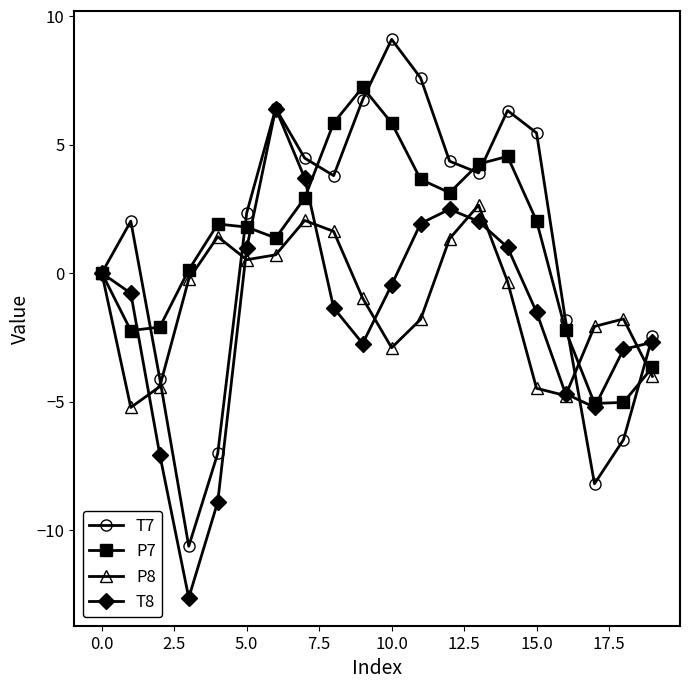

True or false: P8 has more than 2 interior local peaks.

True